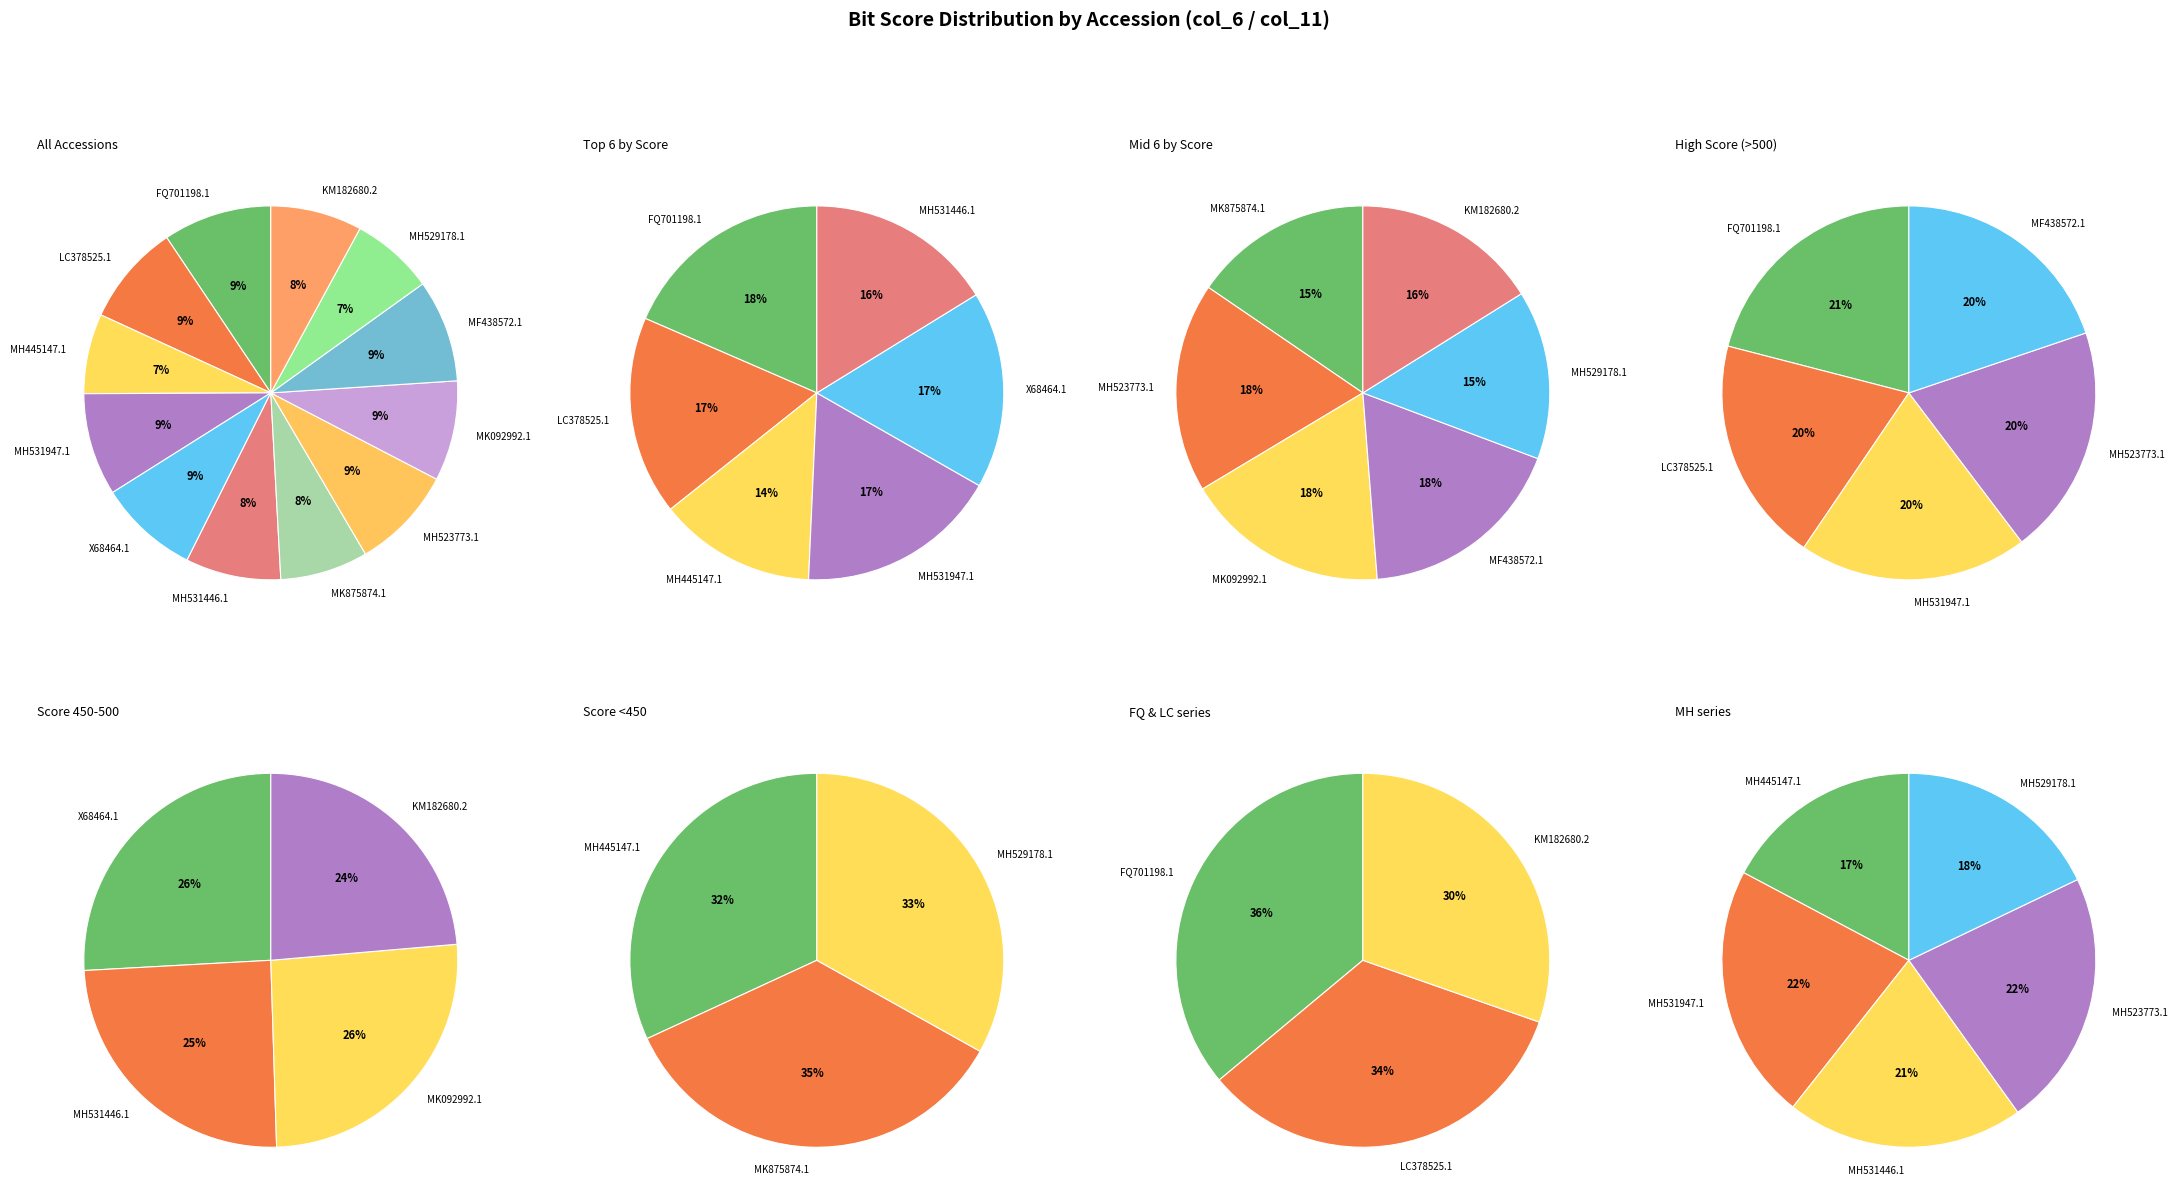

To the nearest percent, what is the combined percentage of MH529178.1 and MK092992.1?

16%